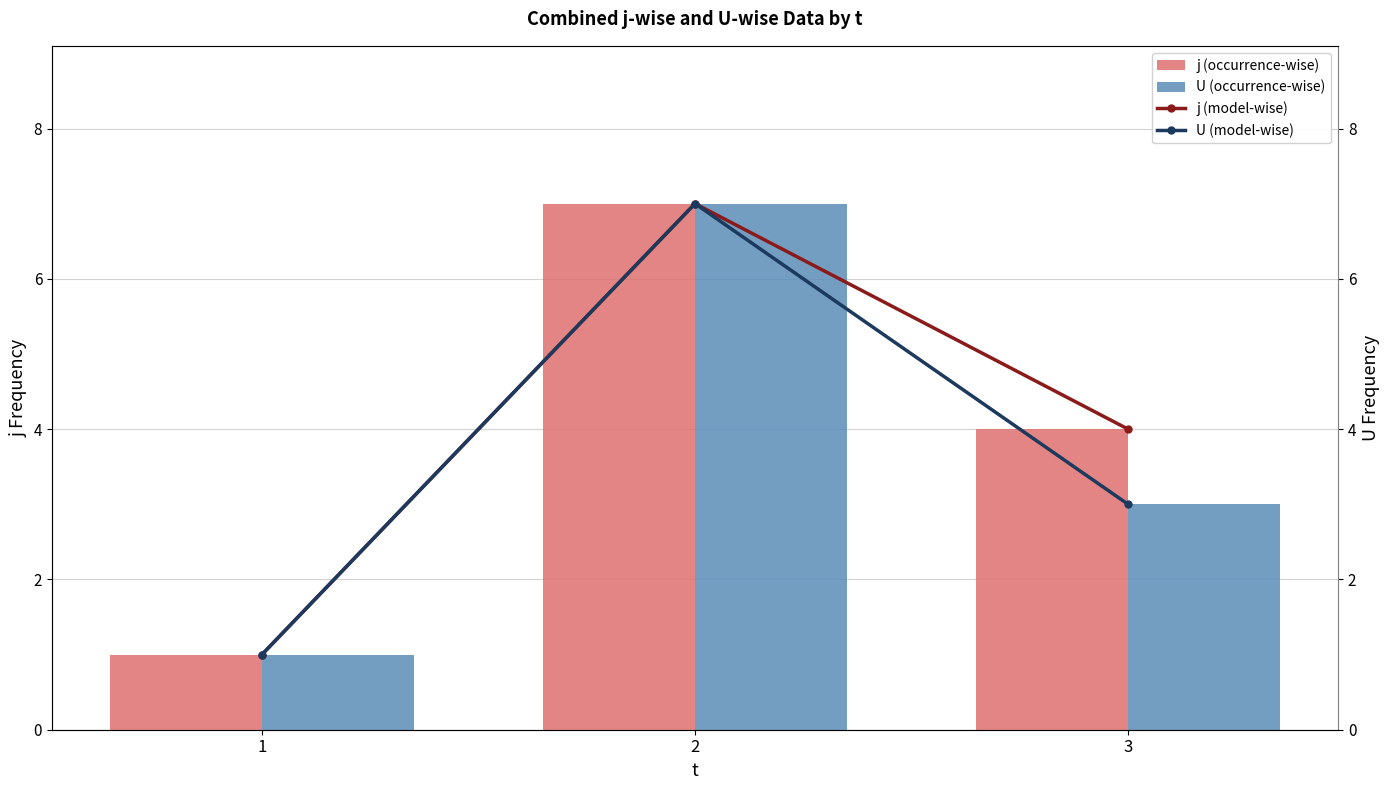

What is the total value across all series at 2?

28